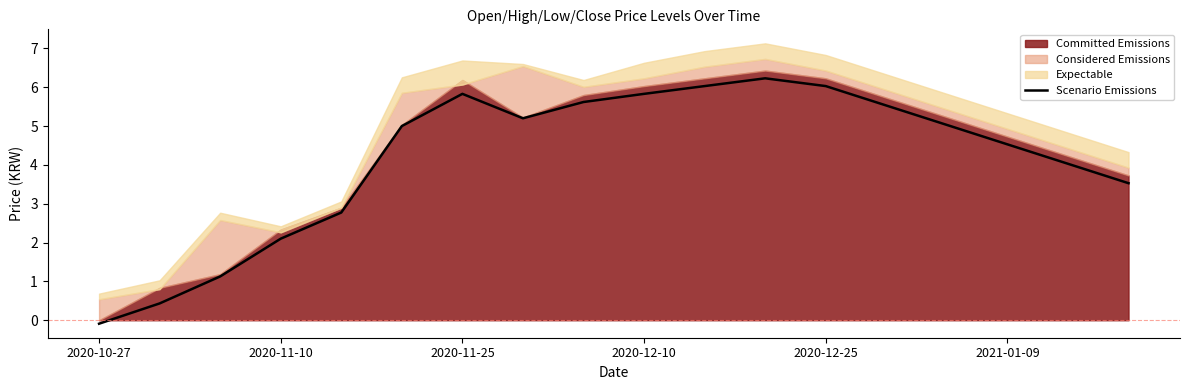

Is it true that the value at 11 is 6.2?

True